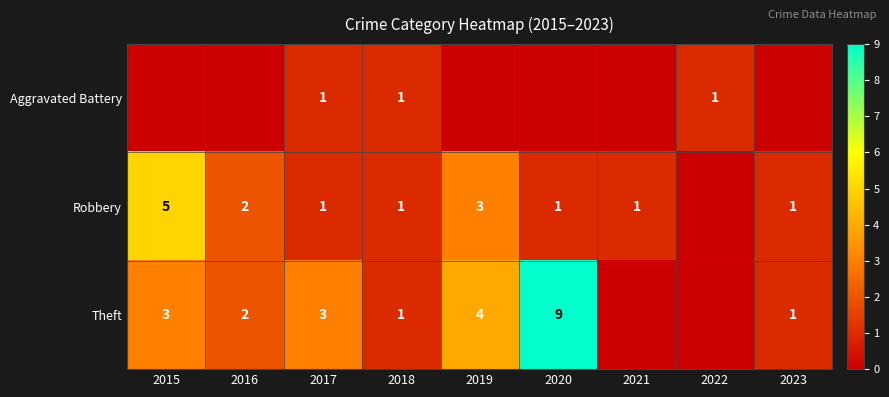

How many distinct data groups are displayed?

3